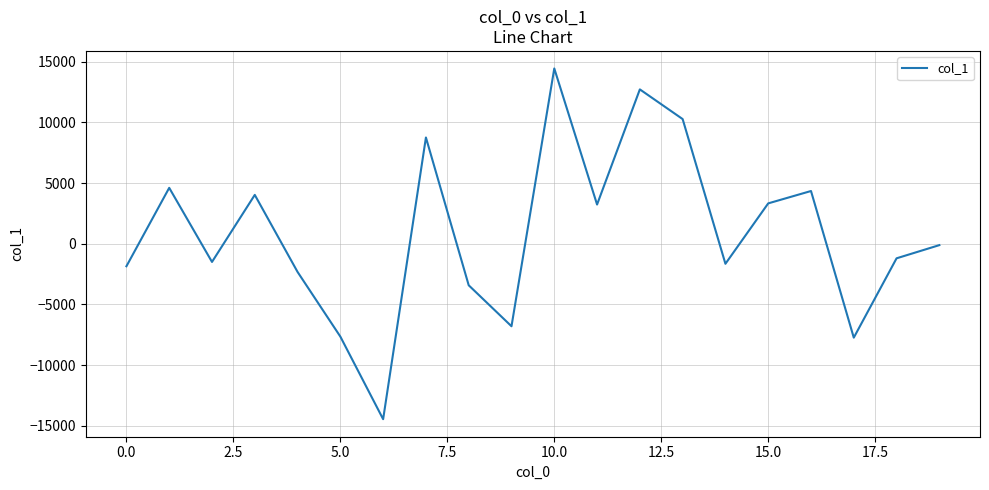

Is this an area chart (filled region under the line)?

No